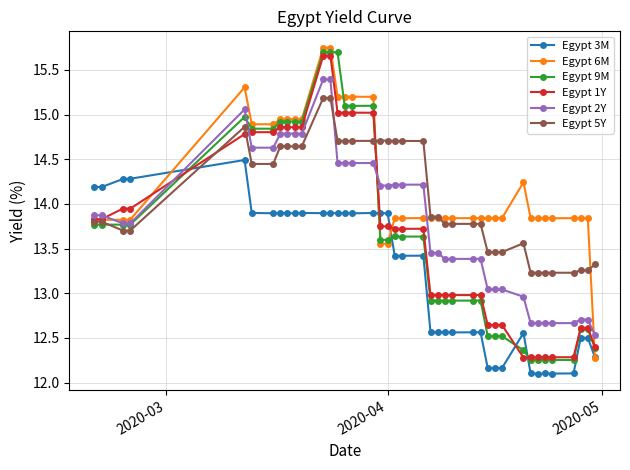

What is the value of the Egypt 3M point at the 38th from the left?

12.5